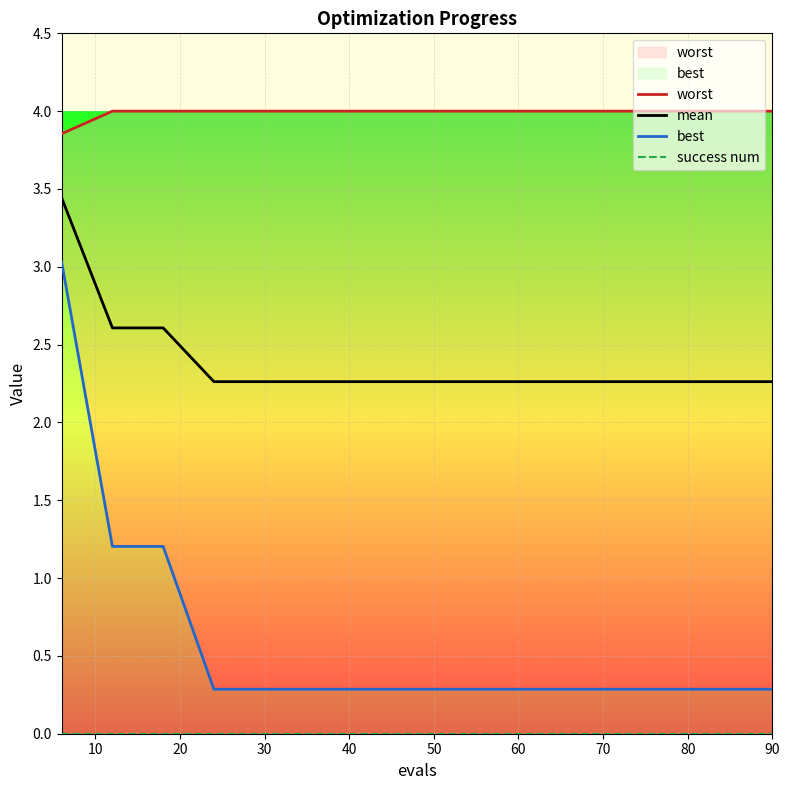

Count the number of data series in this chart.

4